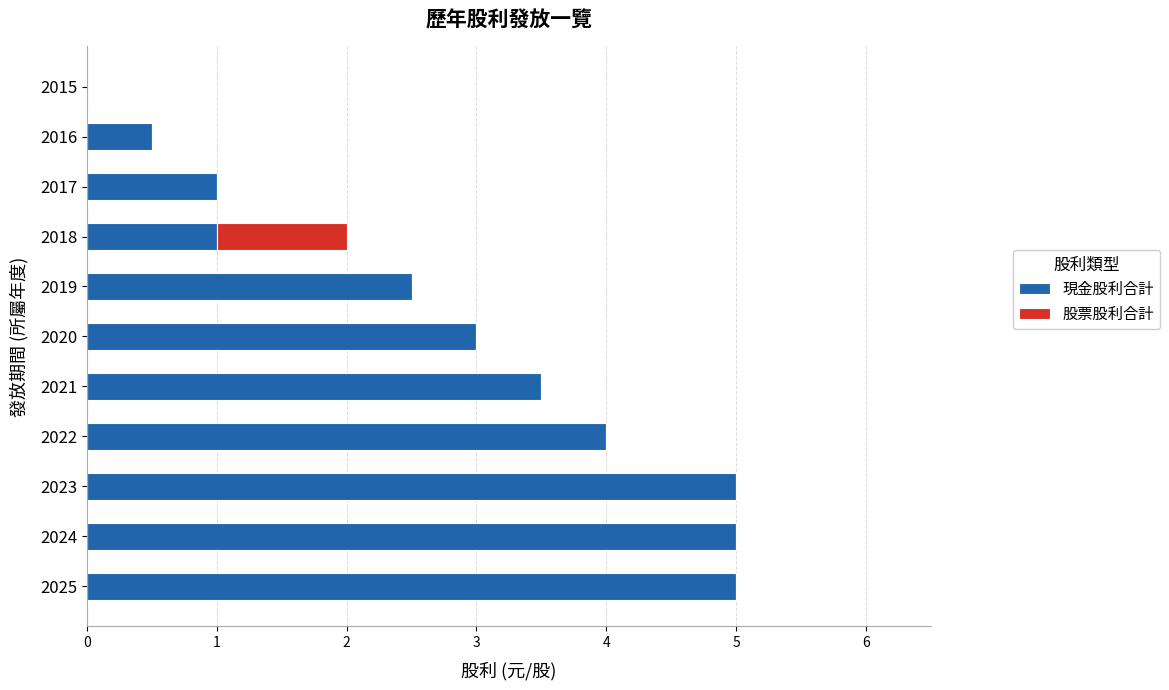

What are all the series names shown in the legend?

現金股利合計, 股票股利合計